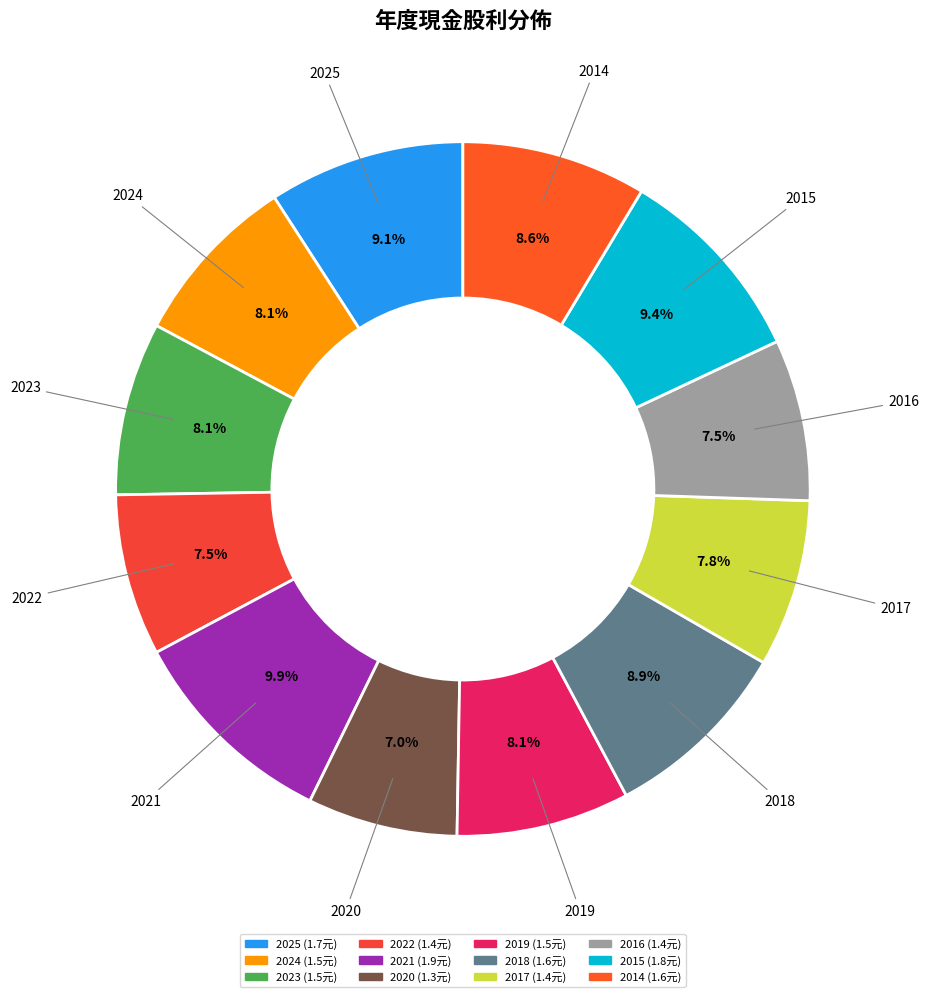

How much of the chart is everything except 2016?

92.5%